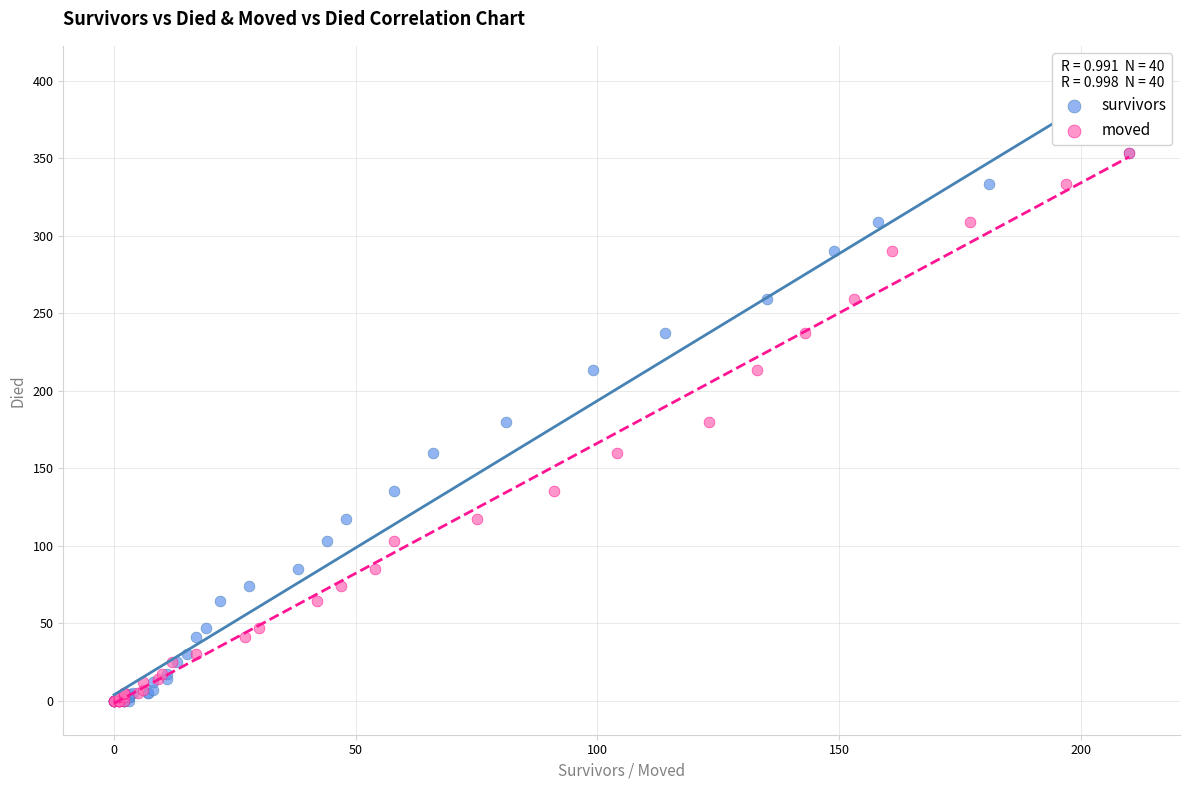

What are all the series names shown in the legend?

survivors, moved